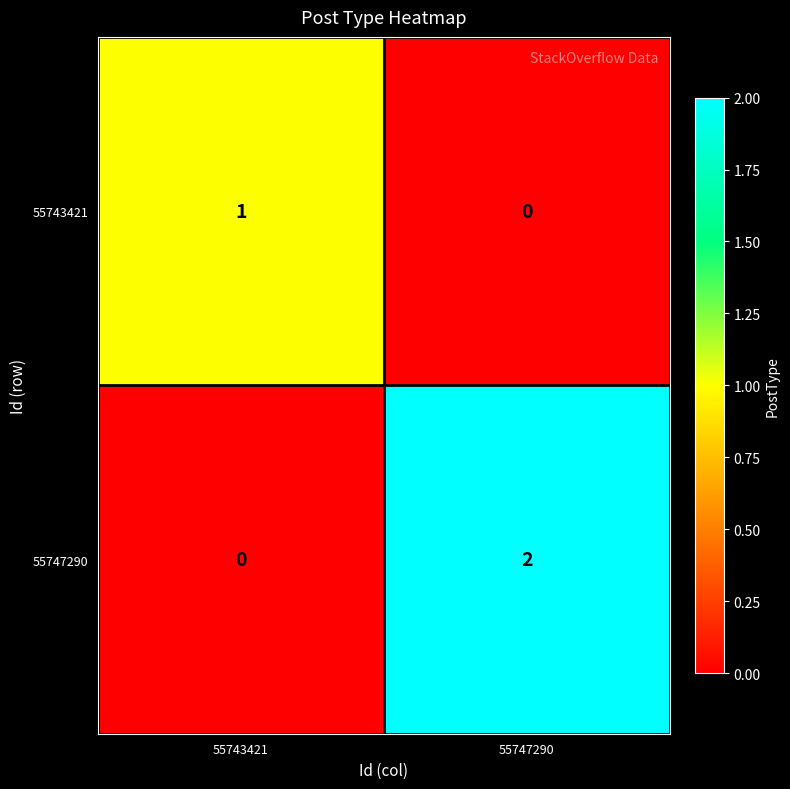

Is it true that 55747290 equals 2 at 55747290?

True